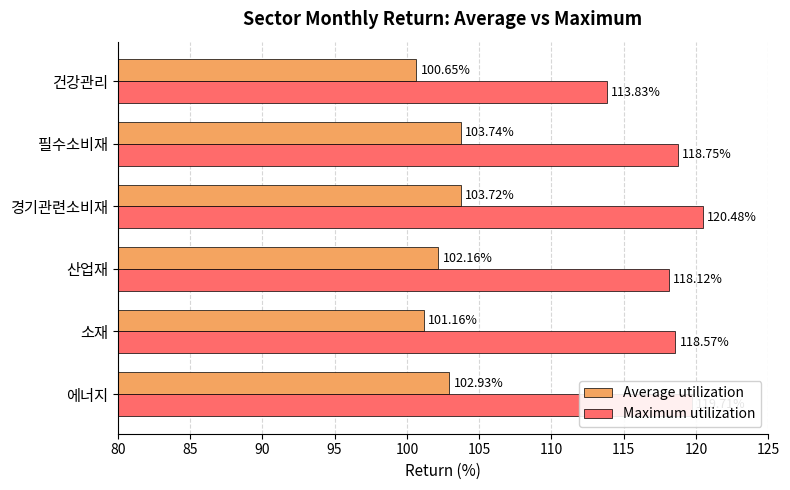

Rank the categories by Maximum utilization value from lowest to highest.

건강관리, 산업재, 소재, 필수소비재, 에너지, 경기관련소비재